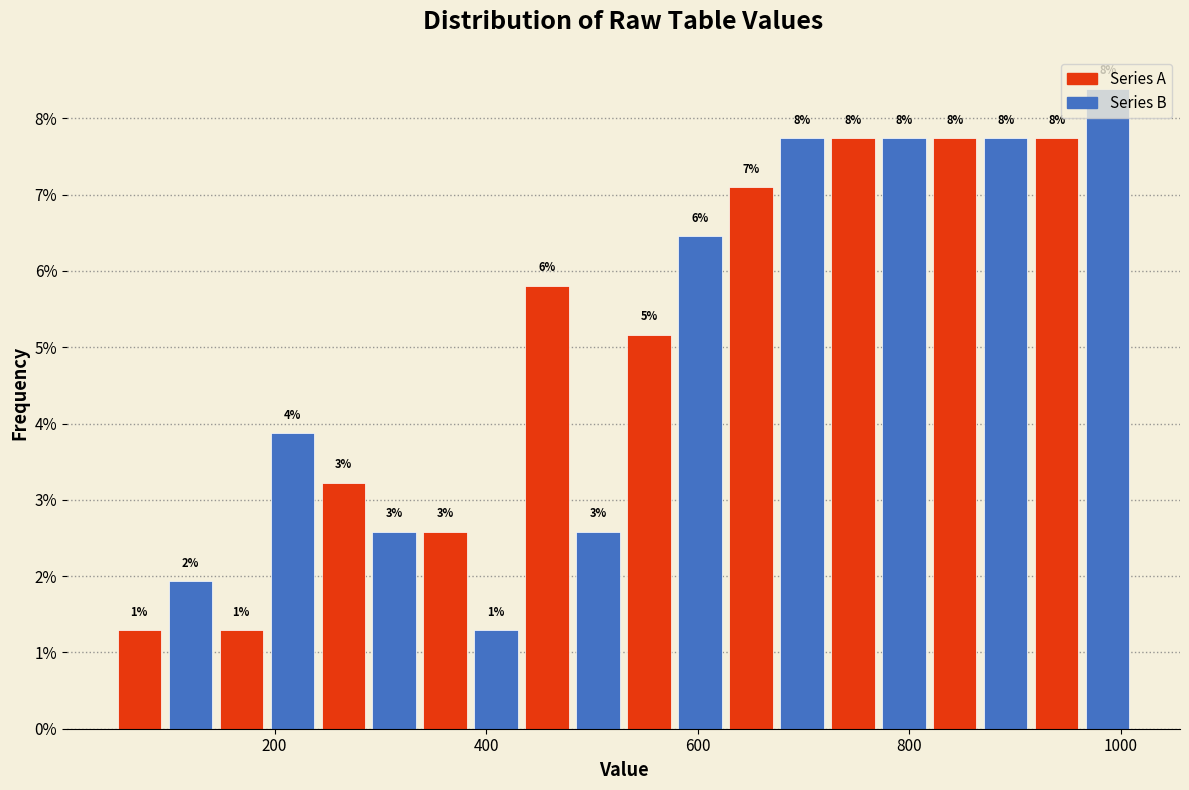

Around what value on the x-axis is the tallest bar? Give the approximate position of its centre, as read against the axis.

980